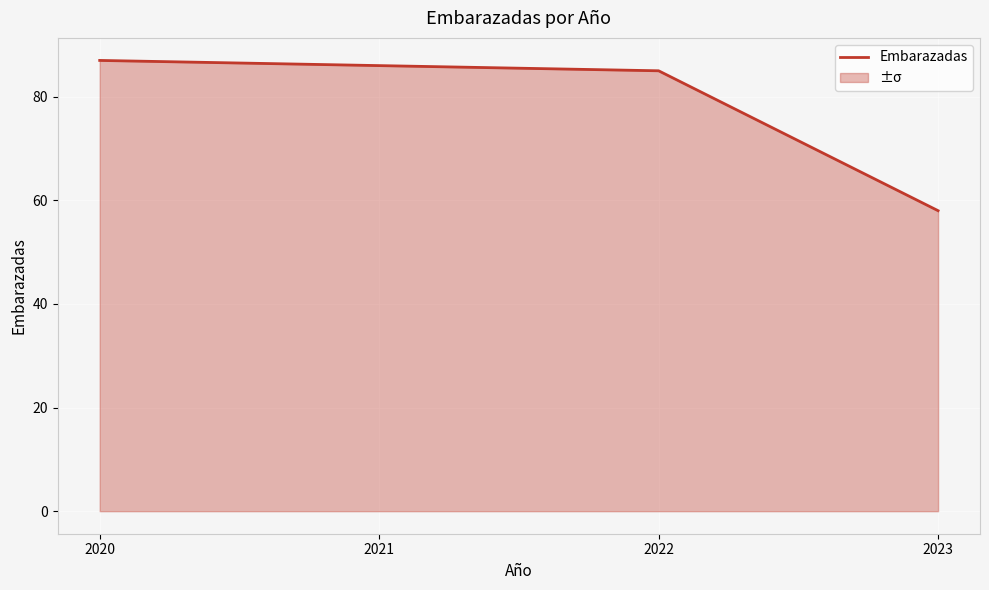

What value does the data have at 2020, to the nearest 10?

90